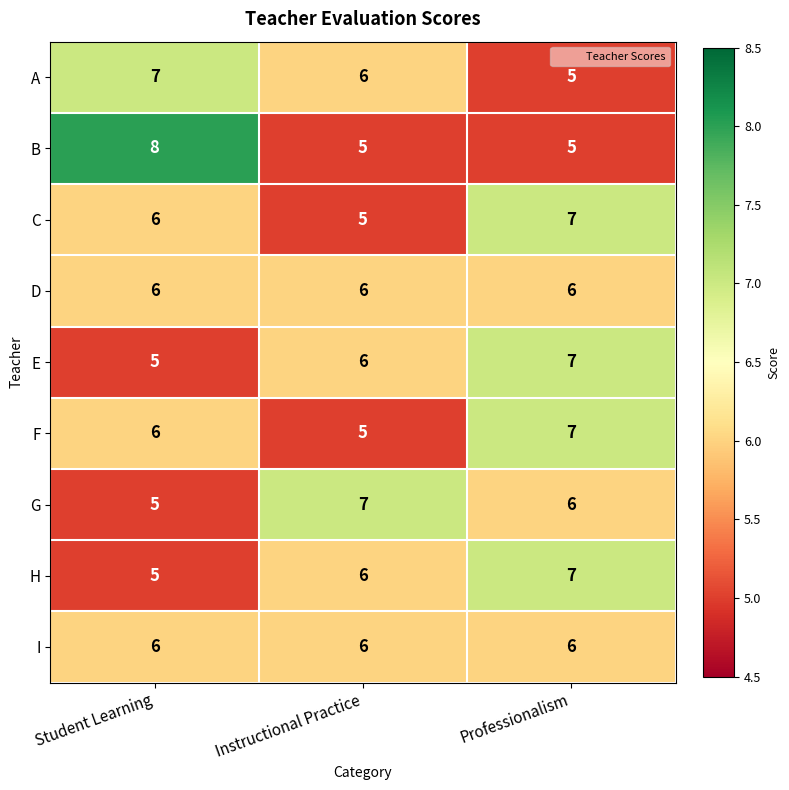

What is the approximate value of H at Student Learning?

5